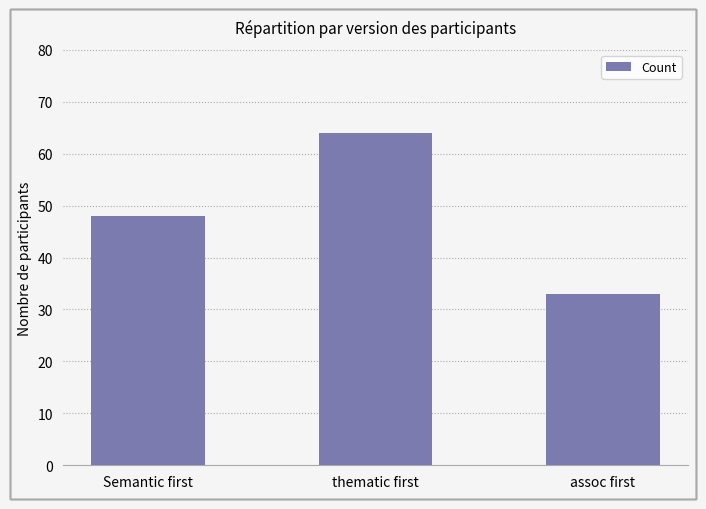

Approximately how many times larger is the value at assoc first compared to thematic first?

0.5